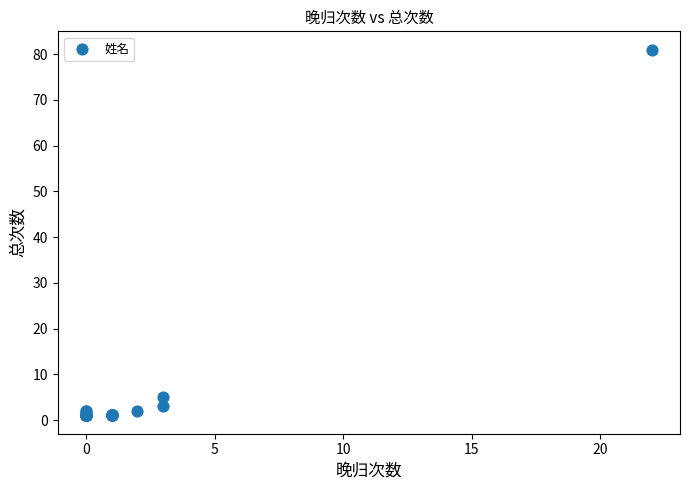

What Y value in the scatter plot is closest to 41?

5